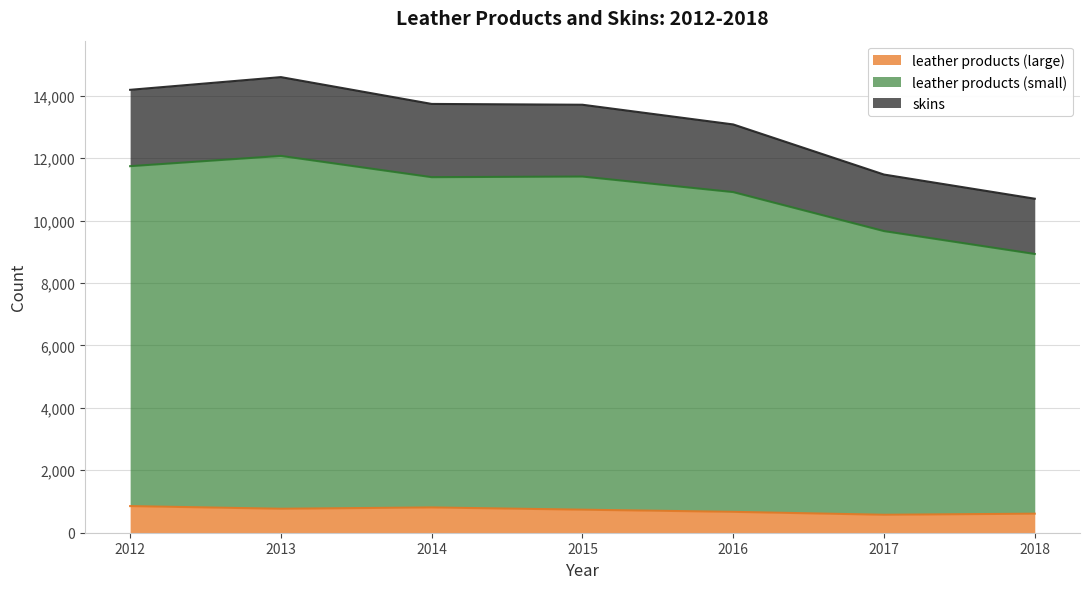

Where does the skins series first go above 13709?

2012